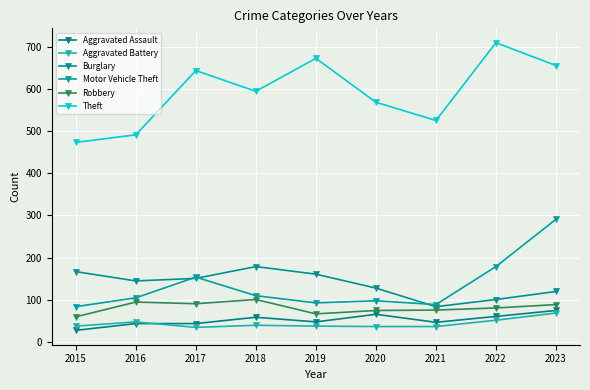

At how many categories does at least one series exceed 119?

9